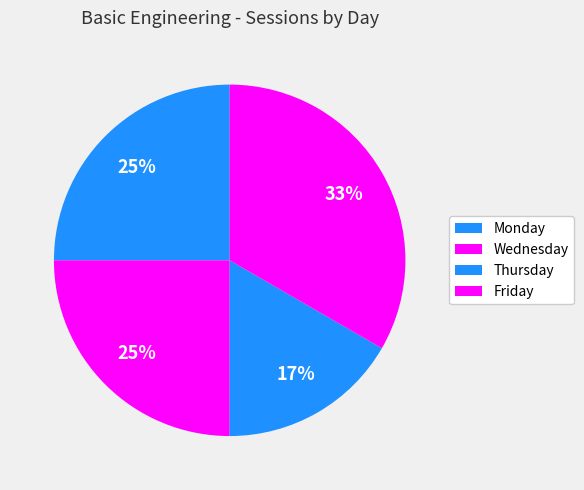

Is there a majority slice in this chart?

No